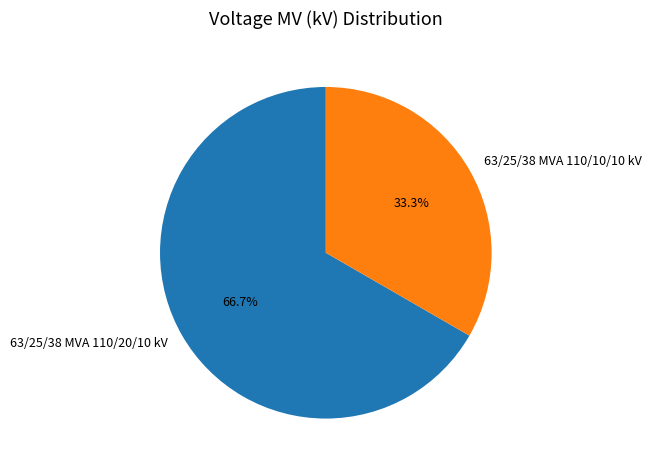

Is there a majority slice in this chart?

Yes